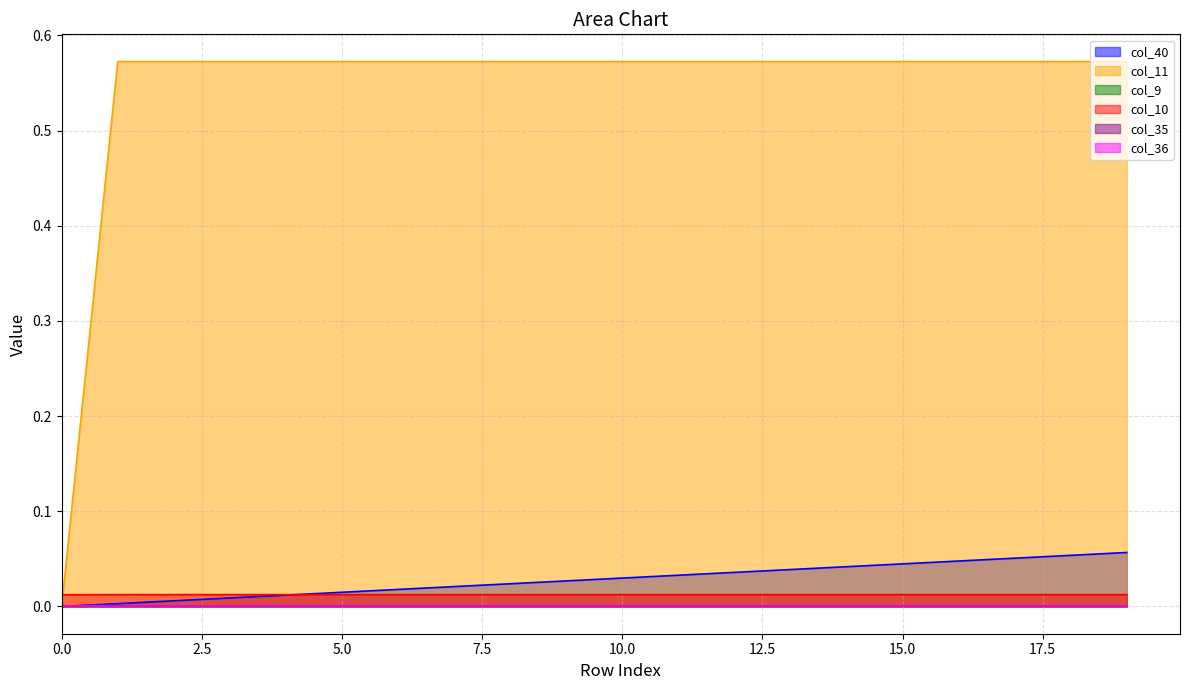

Count the col_10 values in the range 0 to 1.

20